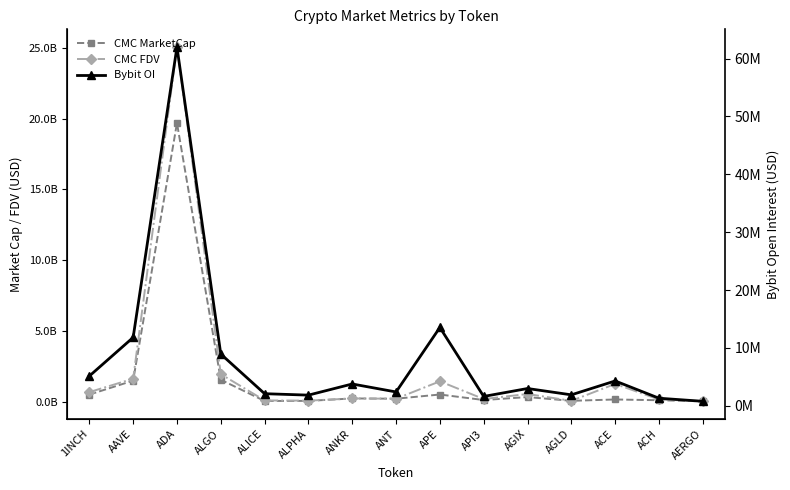

True or false: Bybit OI has a value of 2385835.0 at ANT.

True